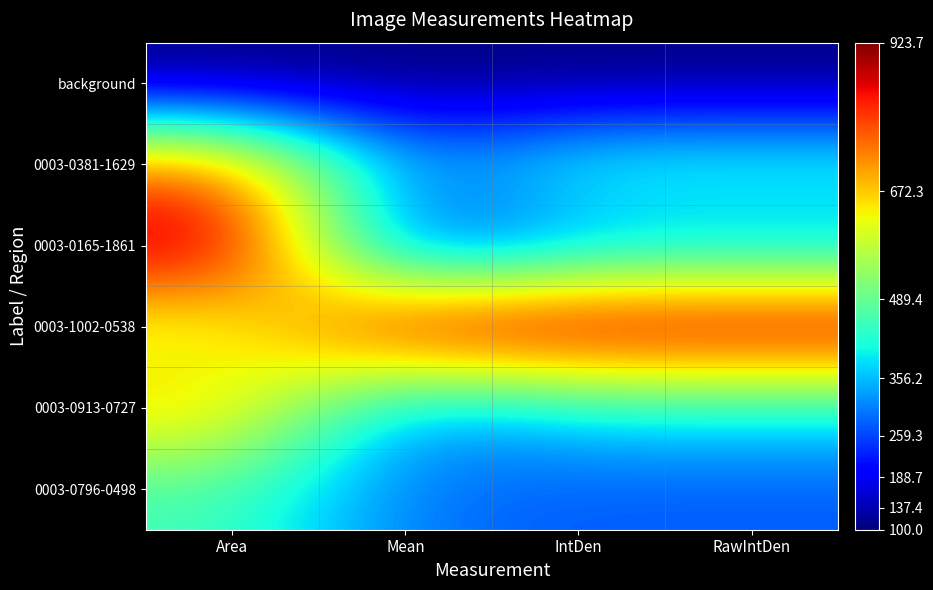

What is the spread (max minus min) of values at Mean?

823.7